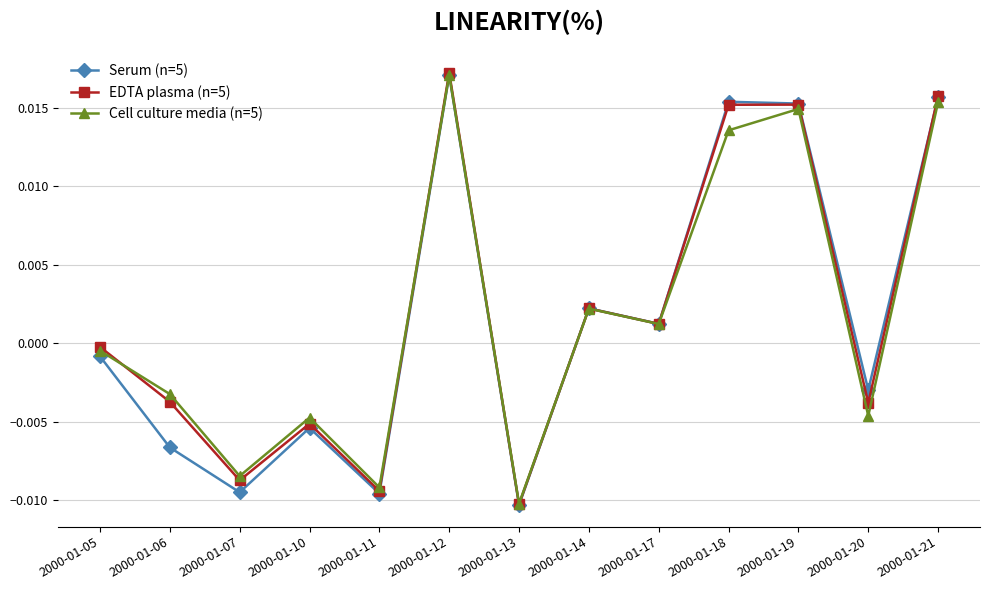

At which label does Cell culture media (n=5) reach its peak?

2000-01-12